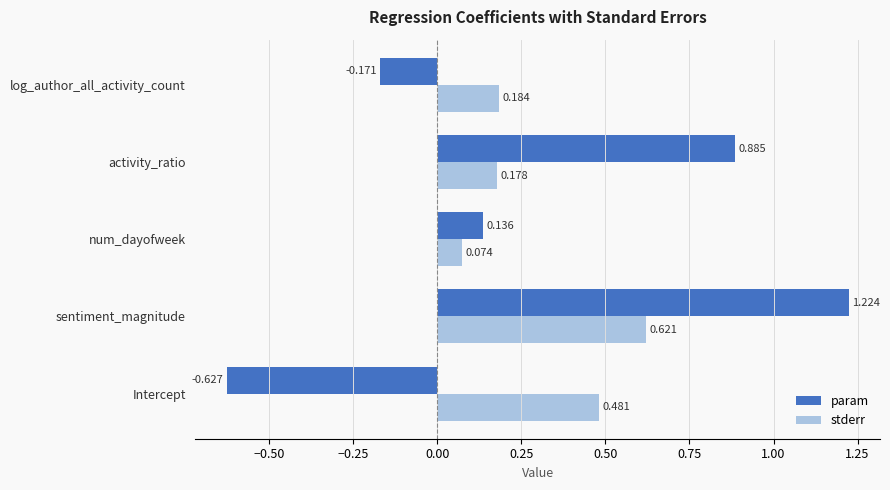

Is the value of stderr at Intercept greater than the value of param at num_dayofweek?

Yes